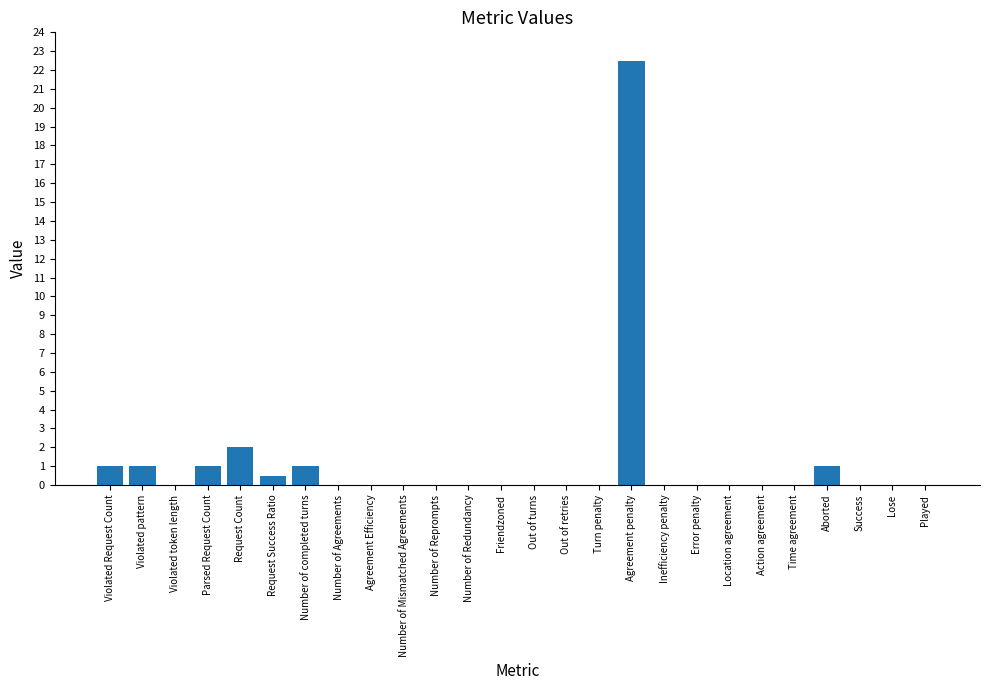

What is the maximum value shown in the chart?

22.5